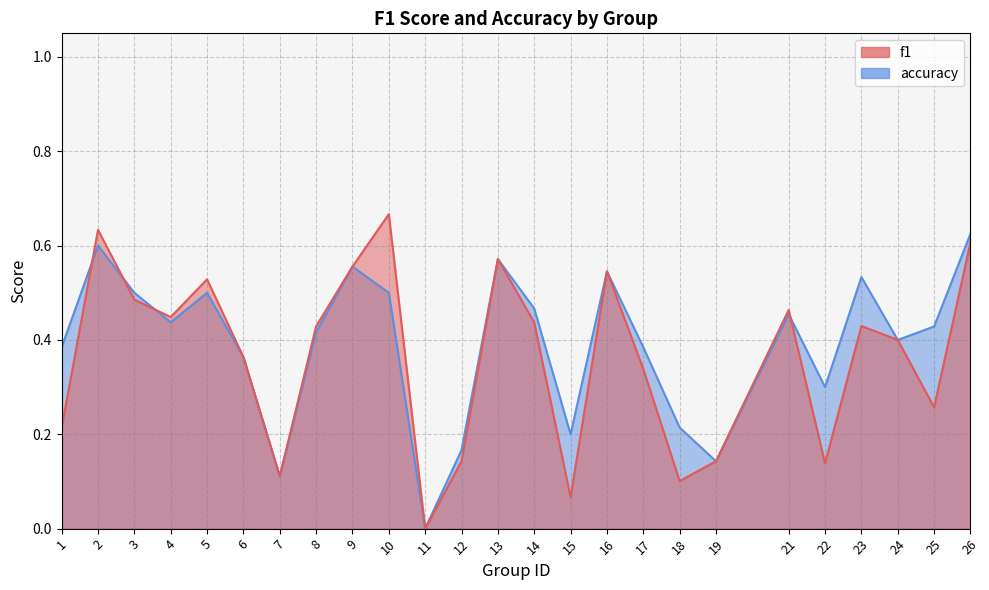

After their last crossing, which series has the higher values: f1 or accuracy?

accuracy